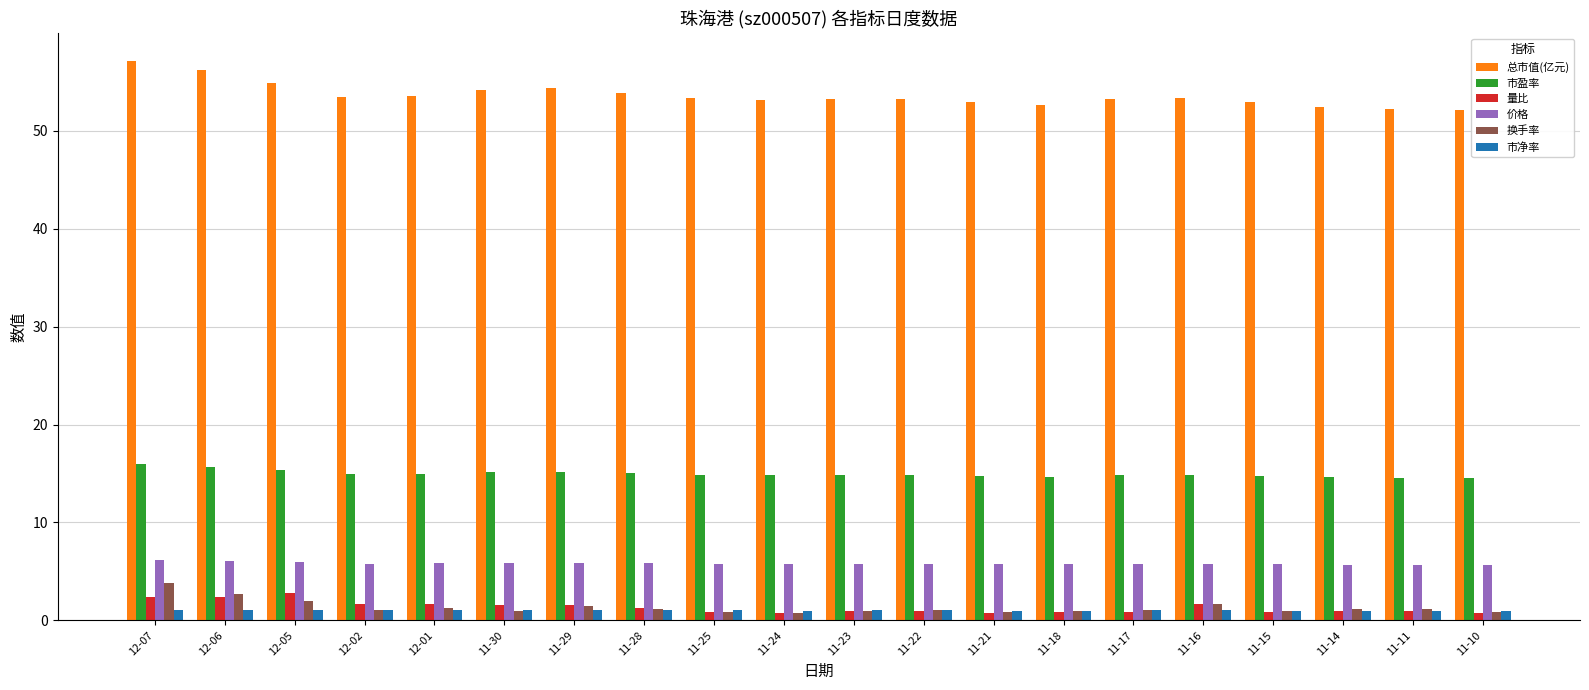

Is it true that 价格 equals 5.8 at 11-16?

True